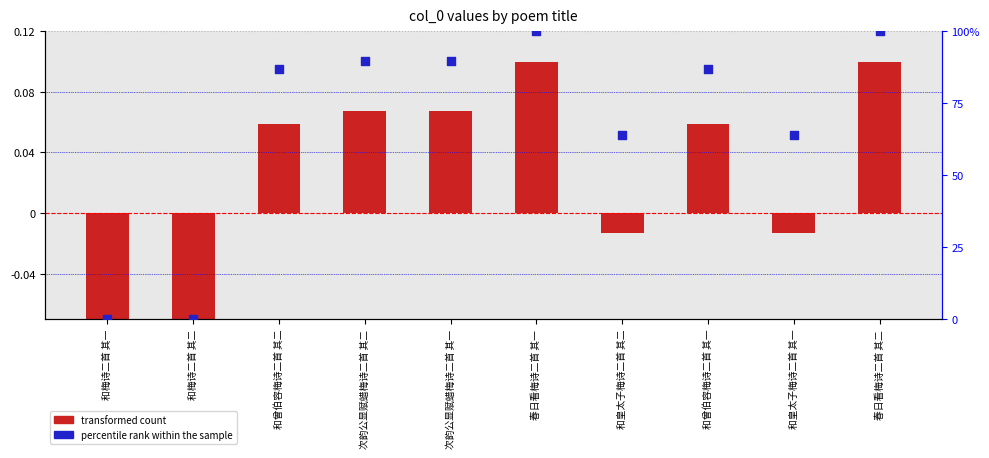

Which series contains the highest Y value?

percentile rank within the sample